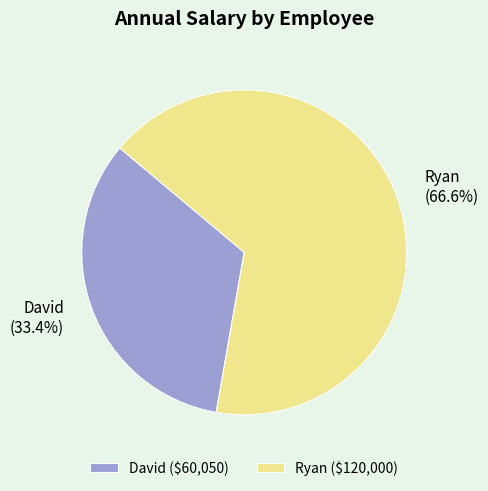

What percentage is the David slice, to the nearest percent?

33%